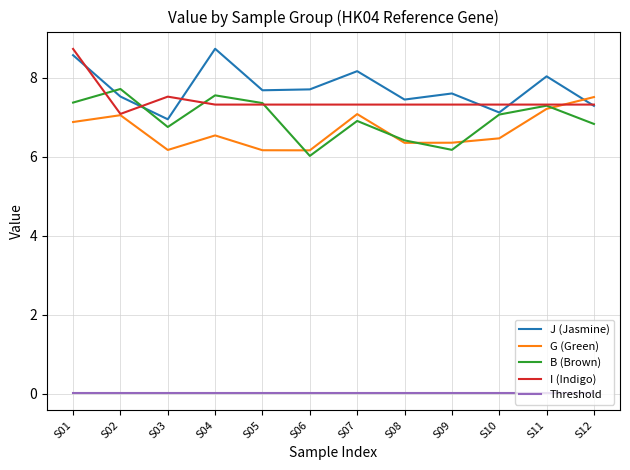

True or false: B (Brown) has a value of 2.3 at S12.

False